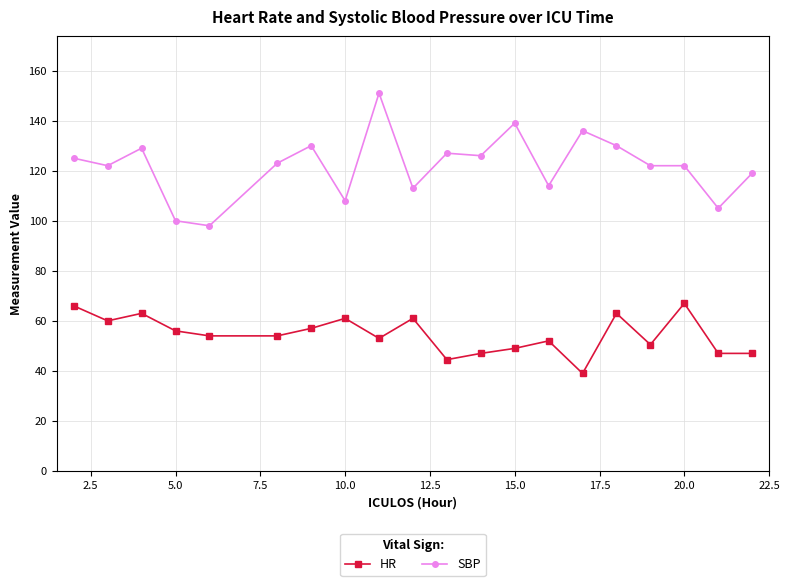

True or false: HR and SBP intersect in this chart.

False